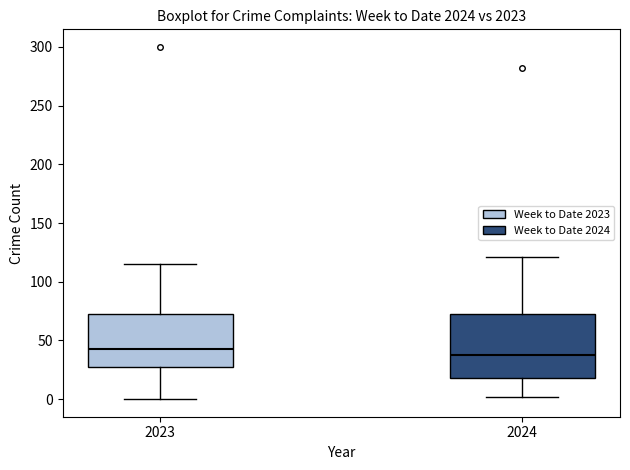

Reading left to right, read every box against the y-axis: the position of its median line, the range the box covers, and the ends of its whiskers. The values are not printed on the chart, so give them approximately, as read against the axis.

2023: median 45, box 25 to 70, whiskers 0 to 115
2024: median 40, box 20 to 70, whiskers 0 to 120